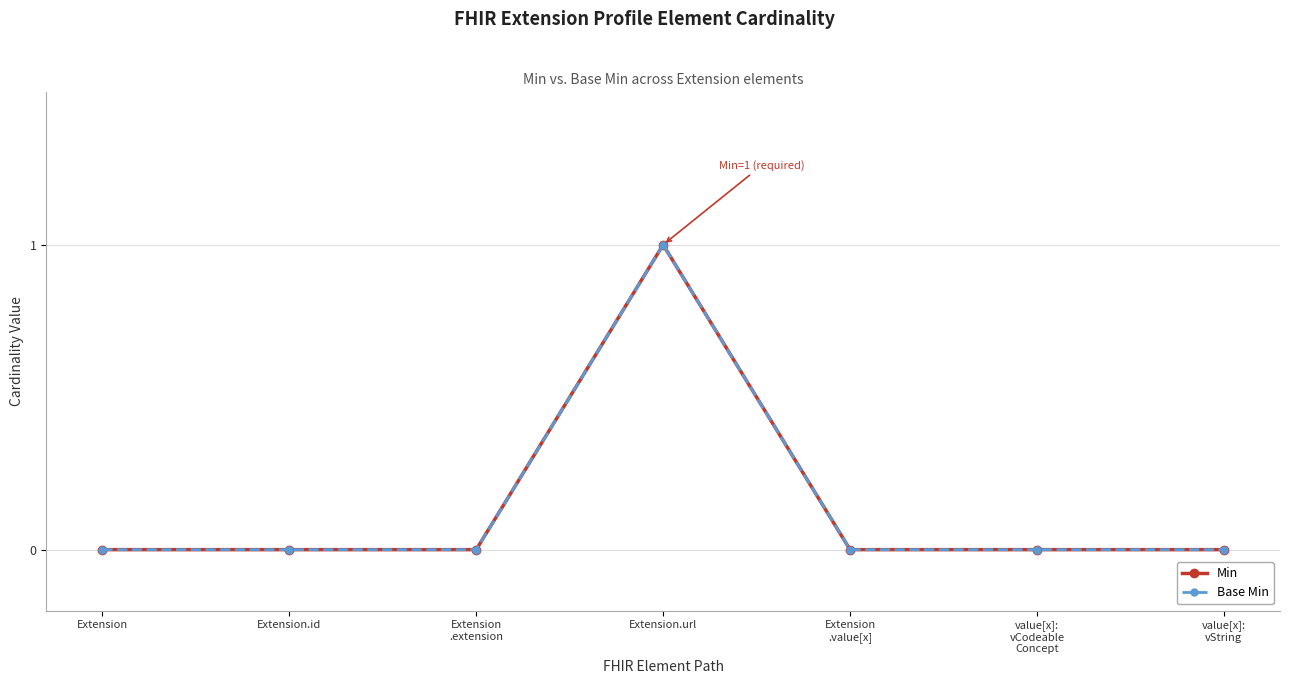

How many lines are shown in the chart?

2